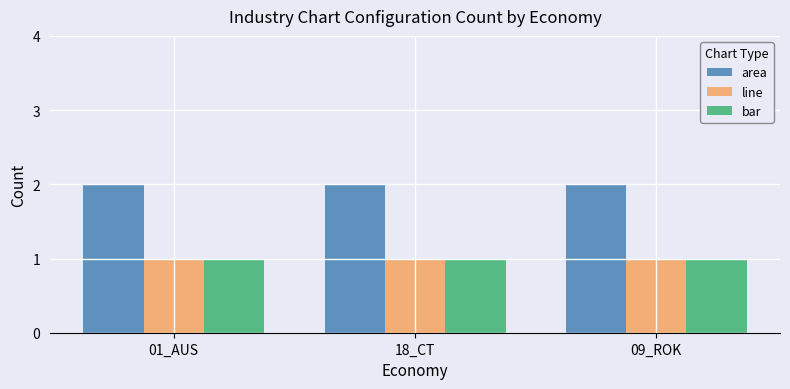

True or false: area has a value of 1 at 09_ROK.

False